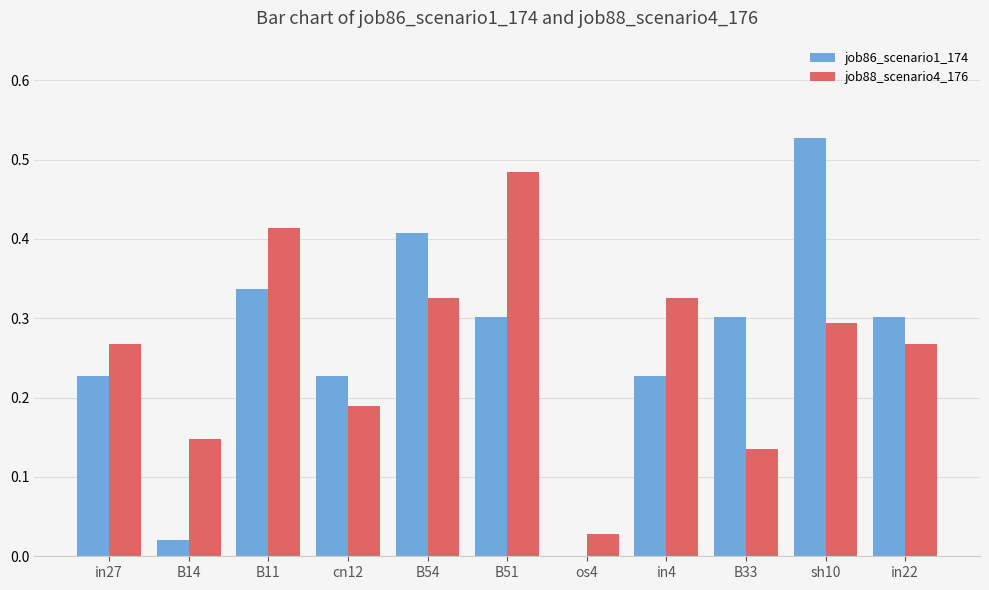

What are all the series names shown in the legend?

job86_scenario1_174, job88_scenario4_176